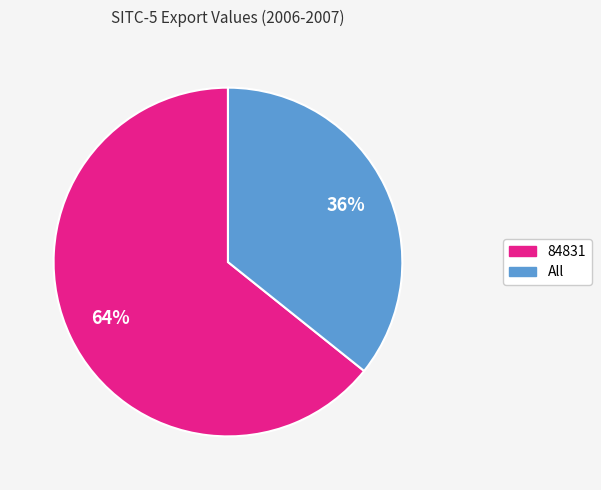

Count the number of slices in the pie.

2